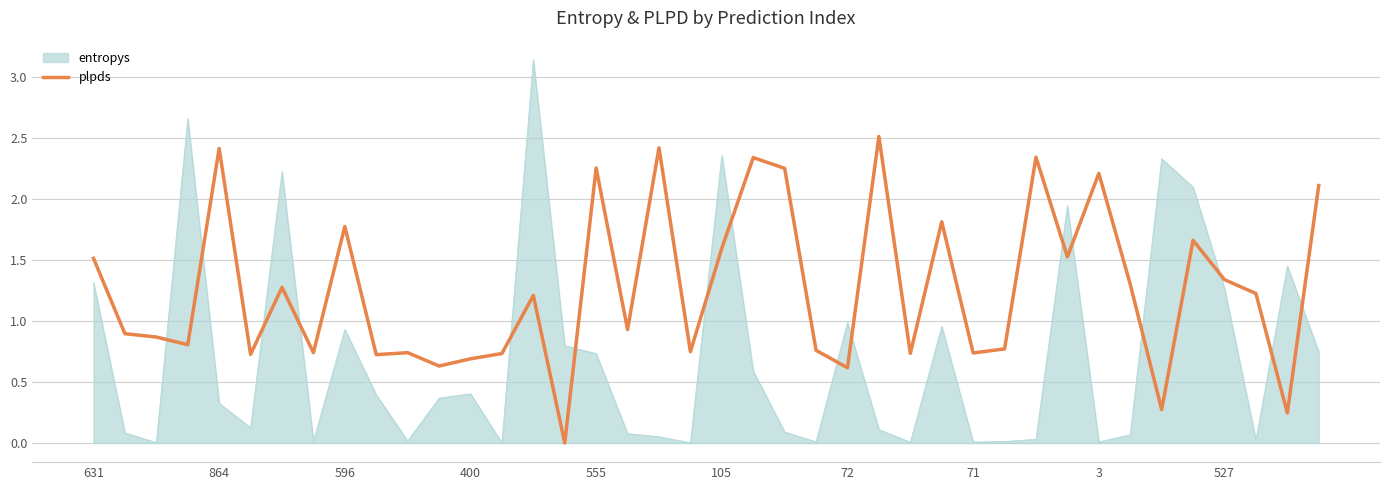

Rank the series by their maximum value, from lowest to highest.

plpds, entropys